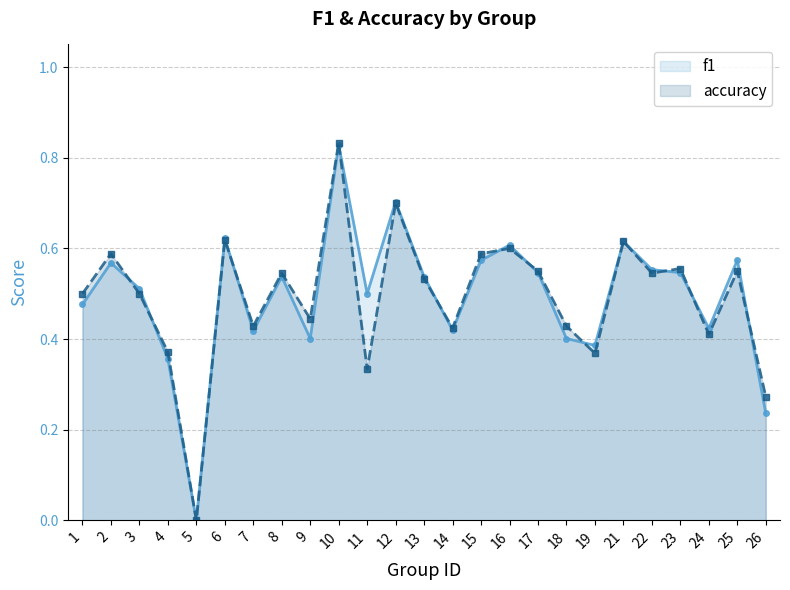

After their last crossing, which series has the higher values: accuracy or f1?

accuracy